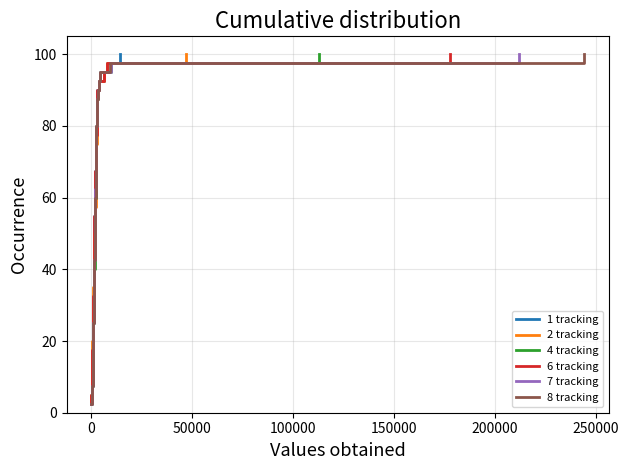

What is the maximum value for 1 tracking?

100.0